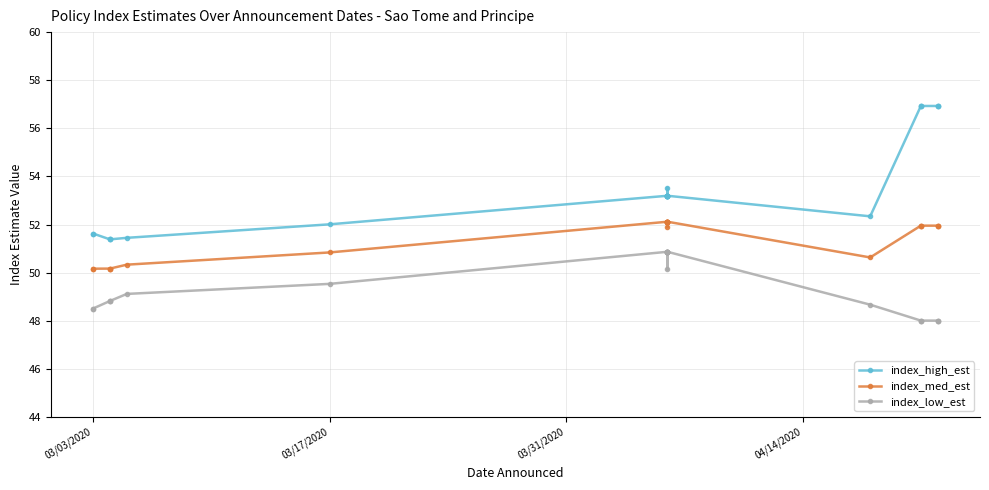

True or false: index_med_est has more than 2 points higher than both neighbors.

False